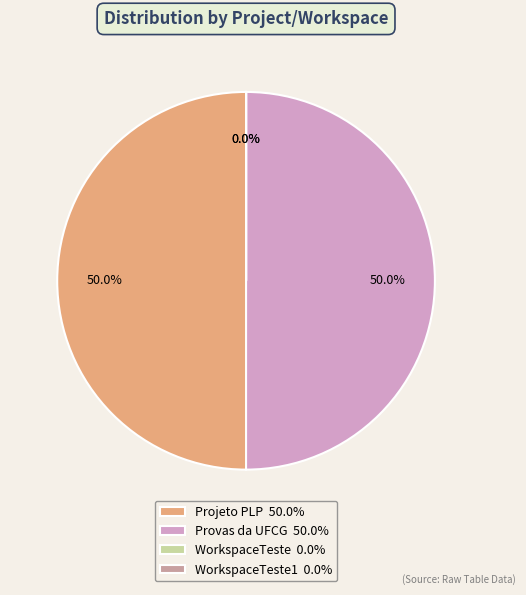

What percentage is NOT represented by Provas da UFCG 50.0%?

50.0%